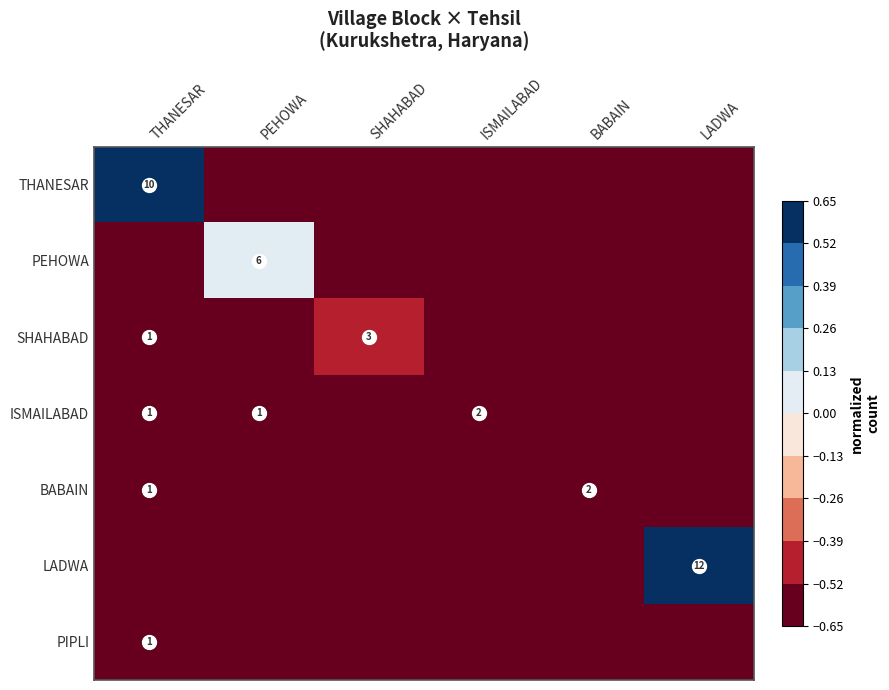

The PIPLI series shows 1 at THANESAR. True or false?

True